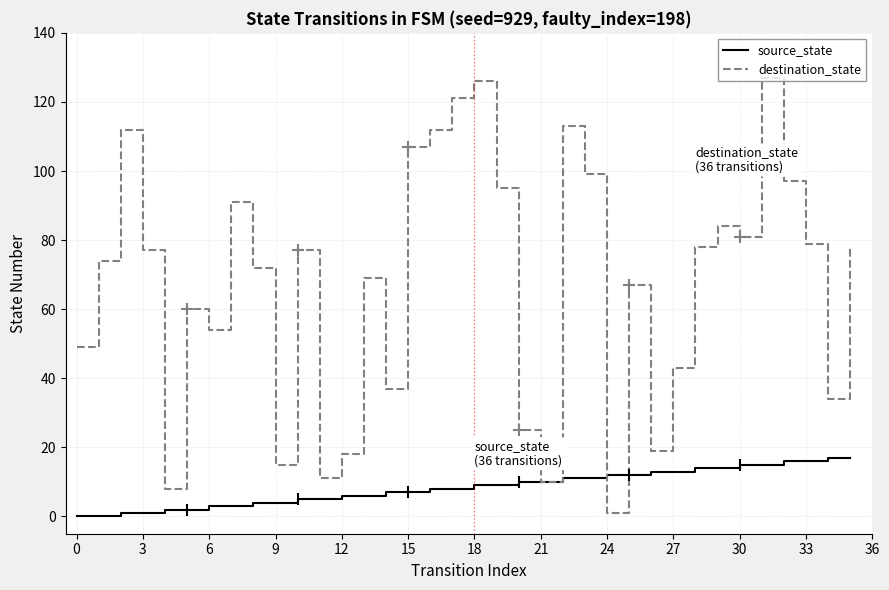

After their last crossing, which series has the higher values: destination_state or source_state?

destination_state